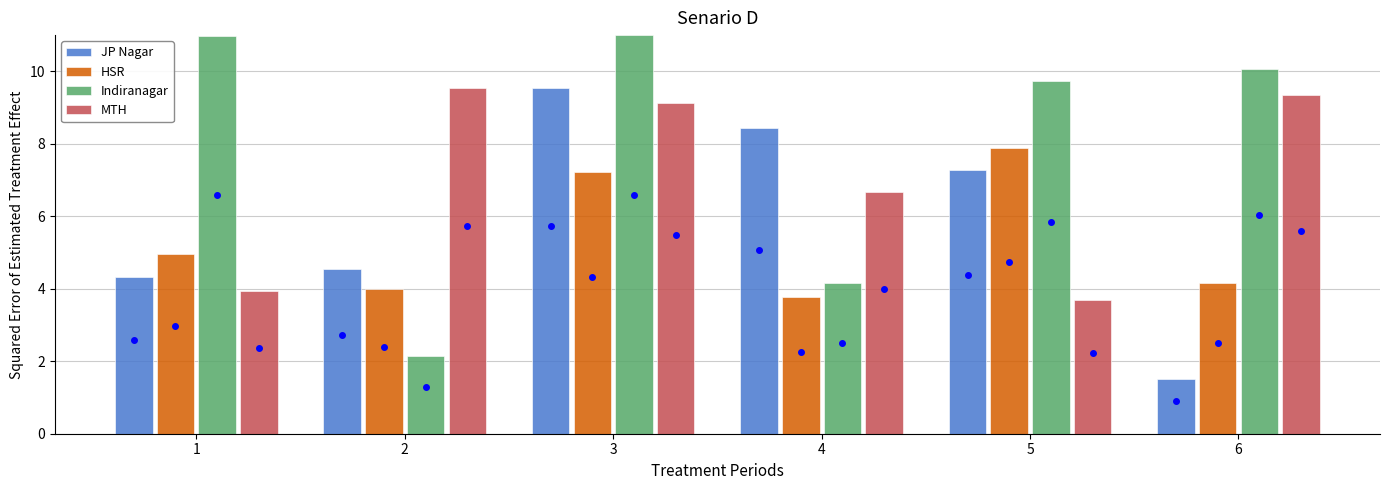

How many bars are there in total?

24